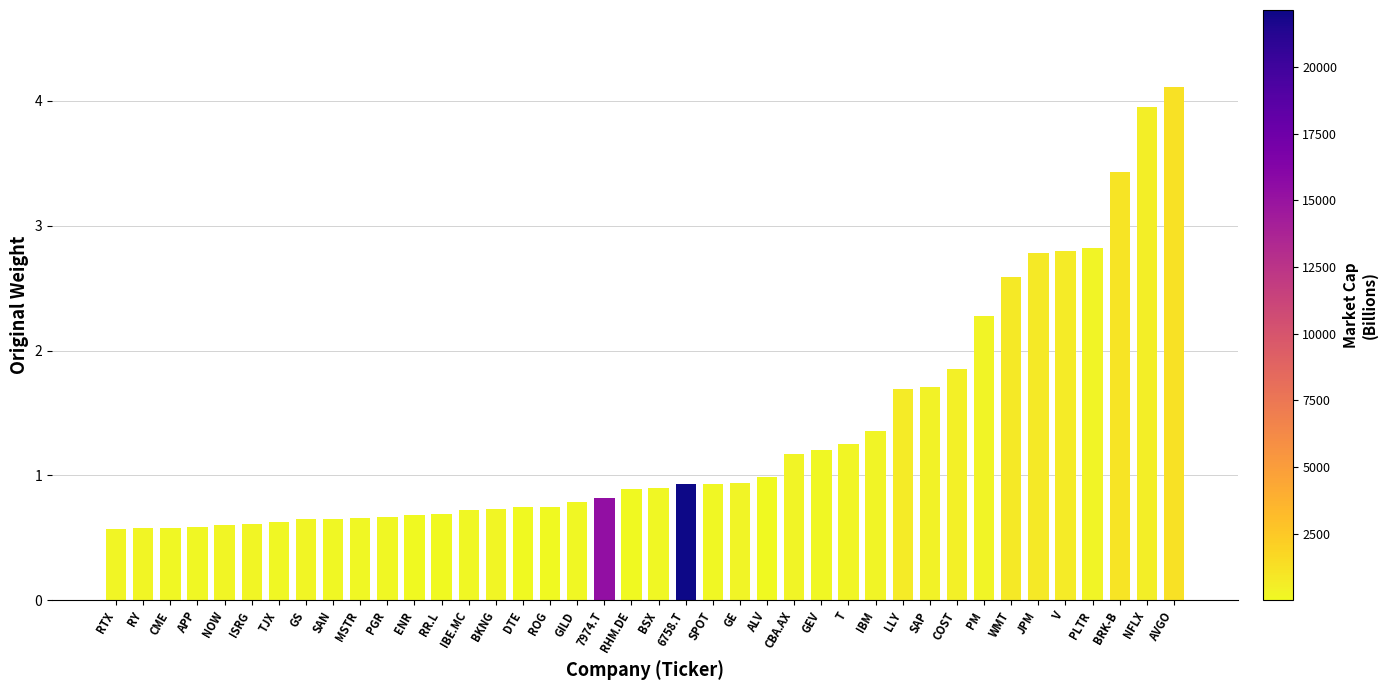

How many bars are there in total?

40